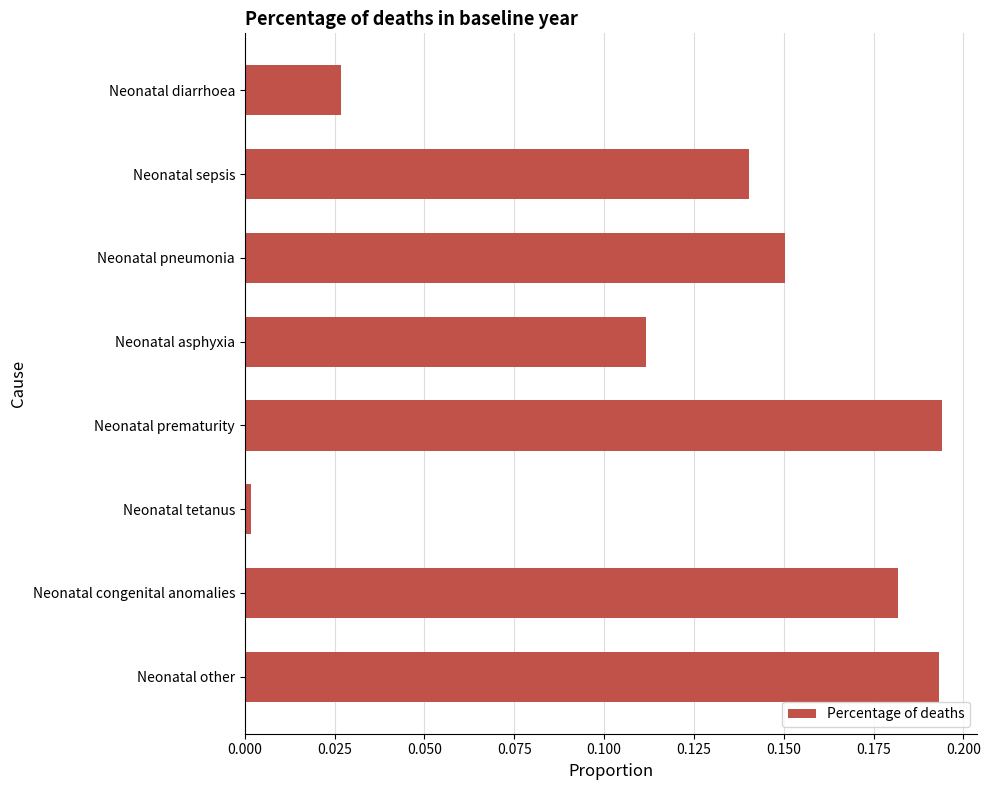

What is the sum of all values?

1.0